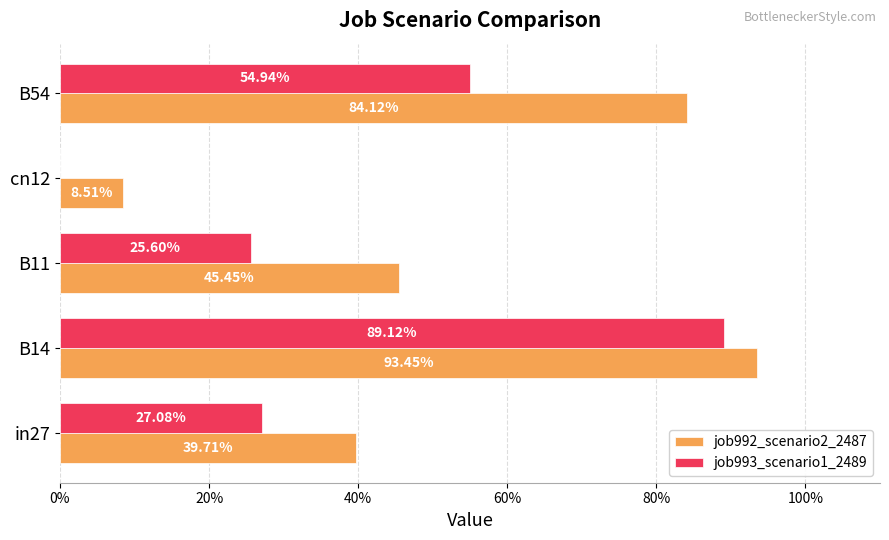

What are all the series names shown in the legend?

job992_scenario2_2487, job993_scenario1_2489